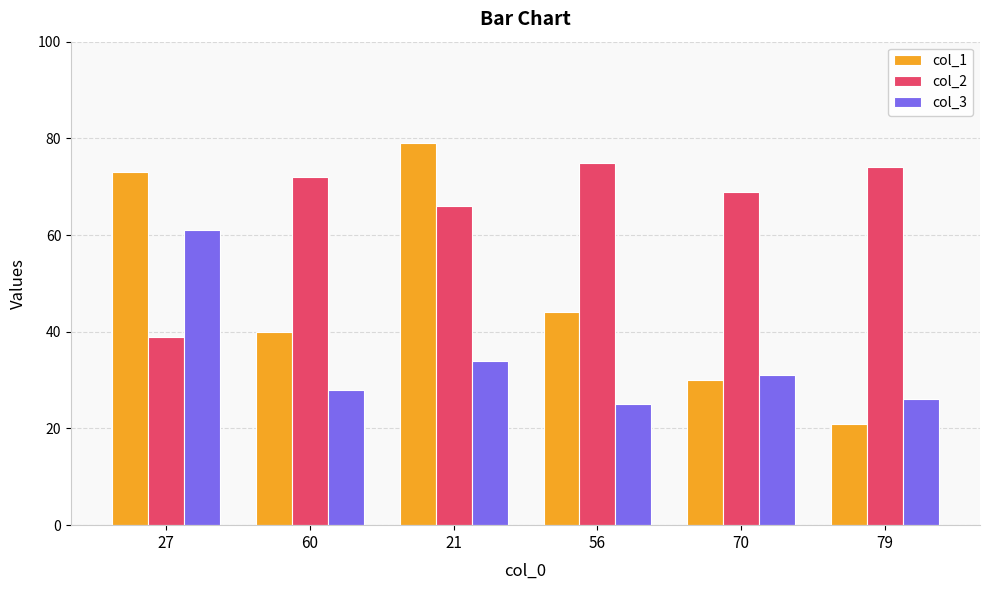

At which label is col_2 closest to 57?

21